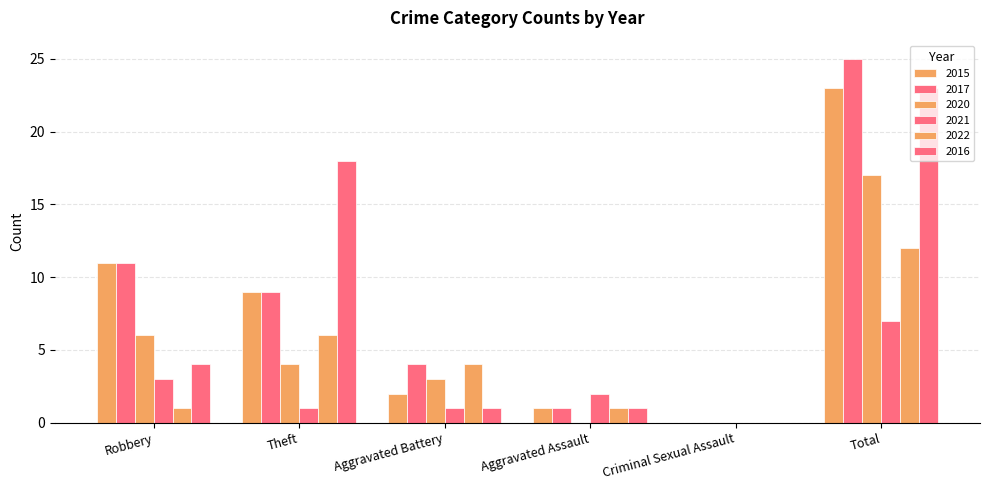

Which label corresponds to the largest value in the chart?

Total